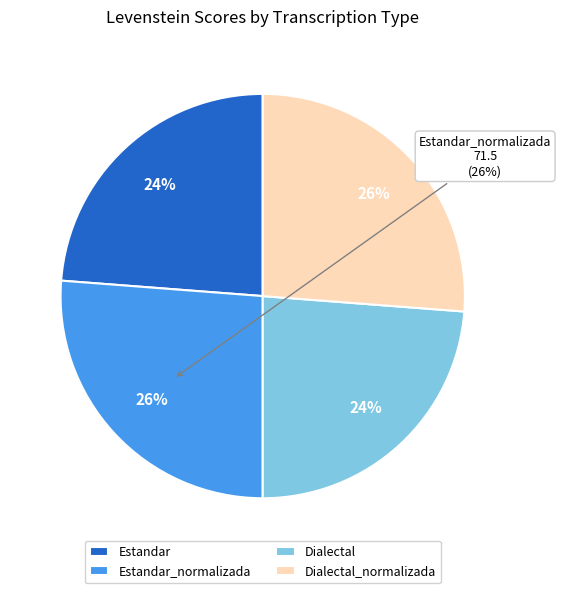

Count the number of slices in the pie.

4